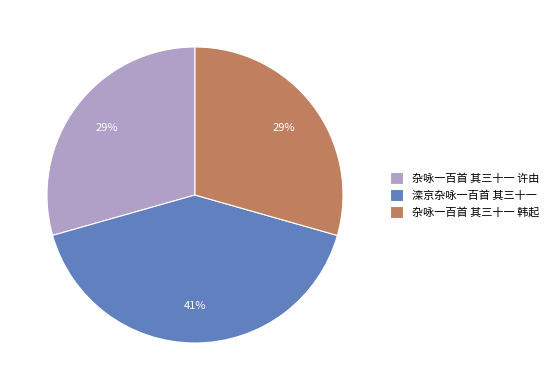

What is the largest slice in the pie chart?

滦京杂咏一百首 其三十一